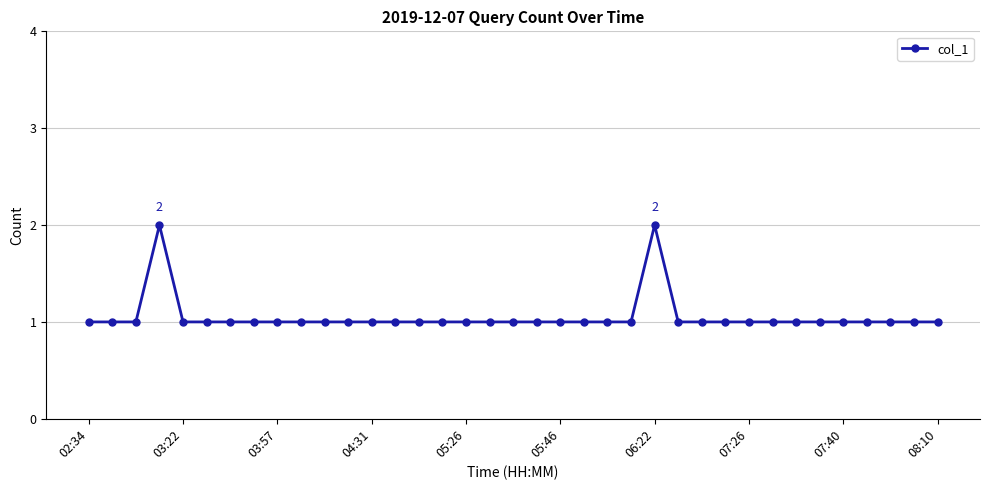

Reading left to right, what are all the values shown in this chart?

1	1	1	2	1	1	1	1	1	1	1	1	1	1	1	1	1	1	1	1	1	1	1	1	2	1	1	1	1	1	1	1	1	1	1	1	1